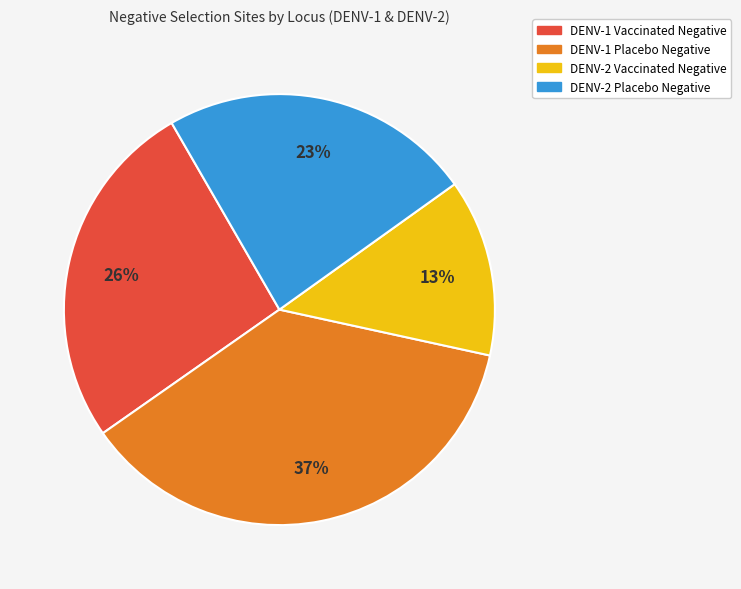

How many slices are in this pie chart?

4